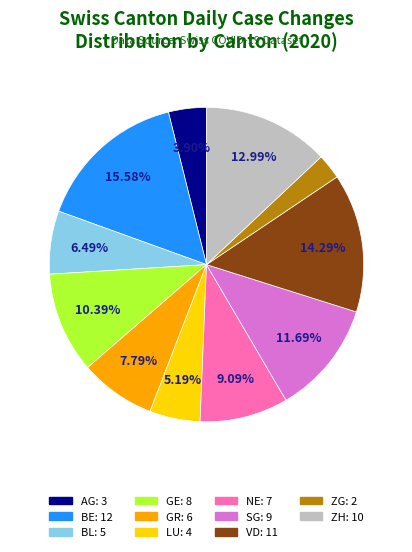

Do GR and SG together represent more than half of the pie?

No